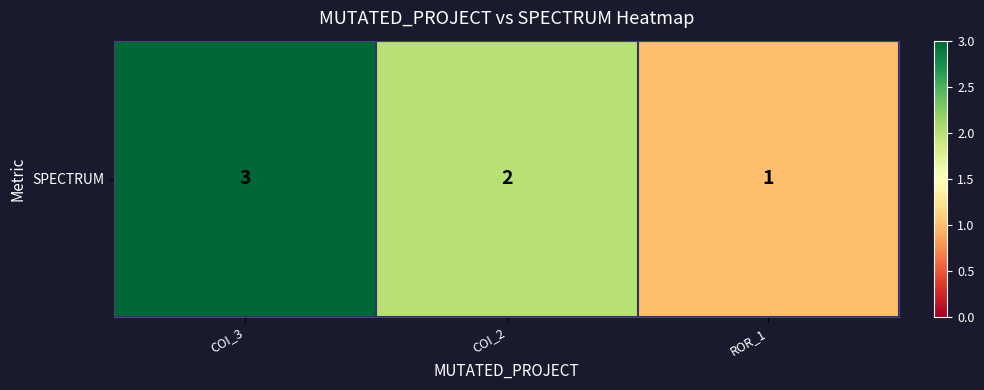

At which category does the chart reach its peak across all series?

COI_3